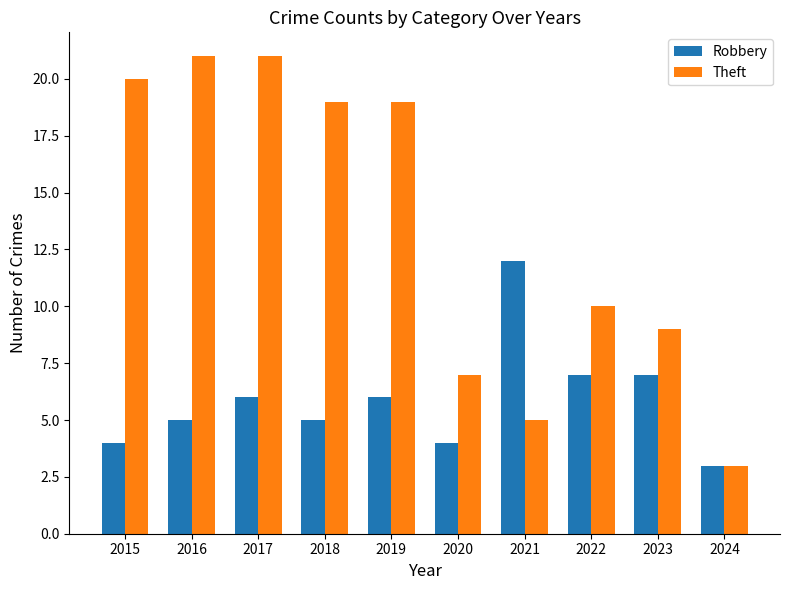

What value does the Robbery series have at 2023?

7